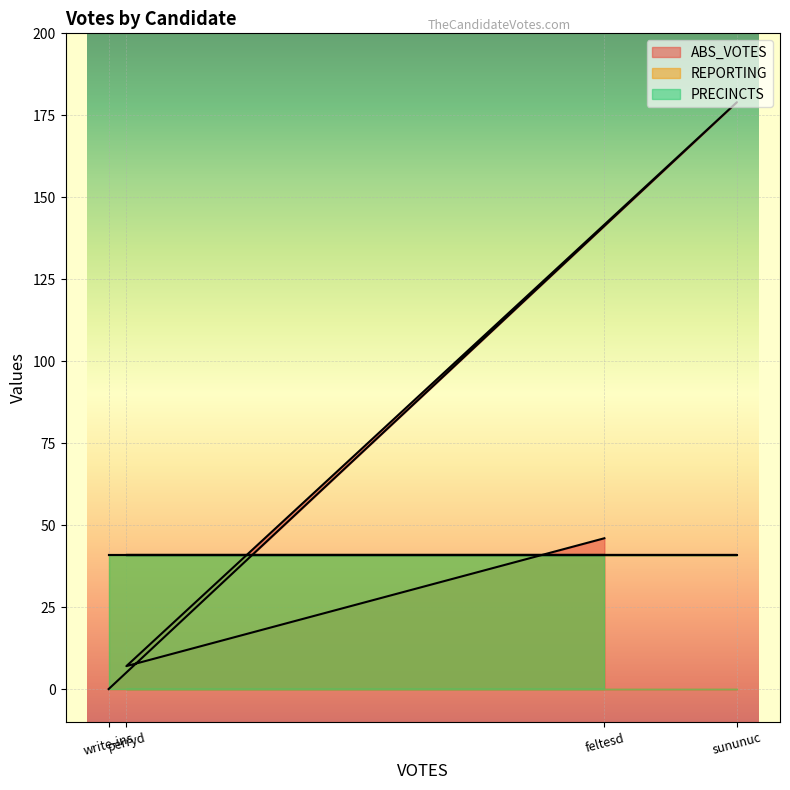

What is the average value of the REPORTING series?

41